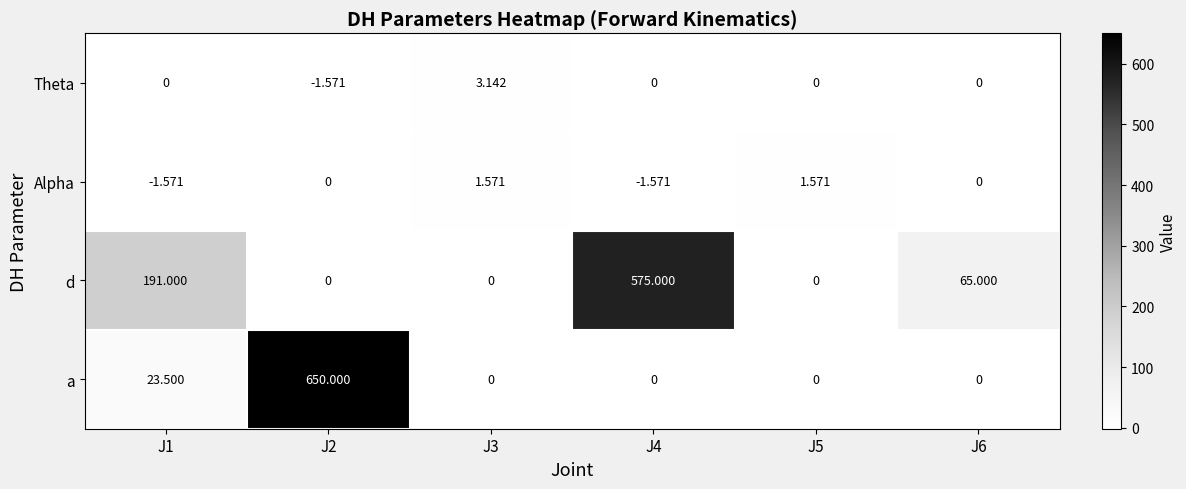

Which series has the largest total across all categories?

d